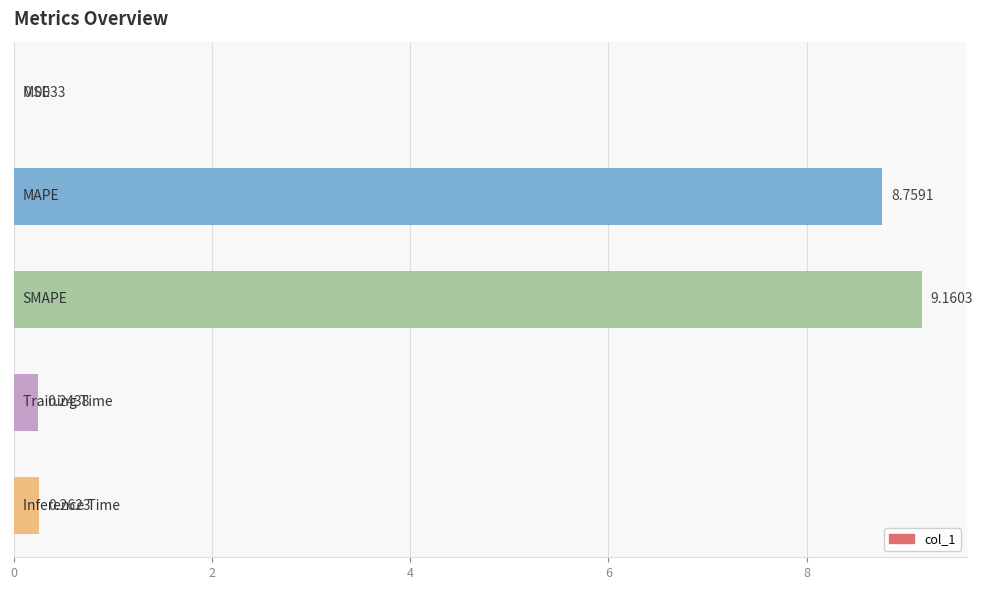

What is the sum of all values?

18.4